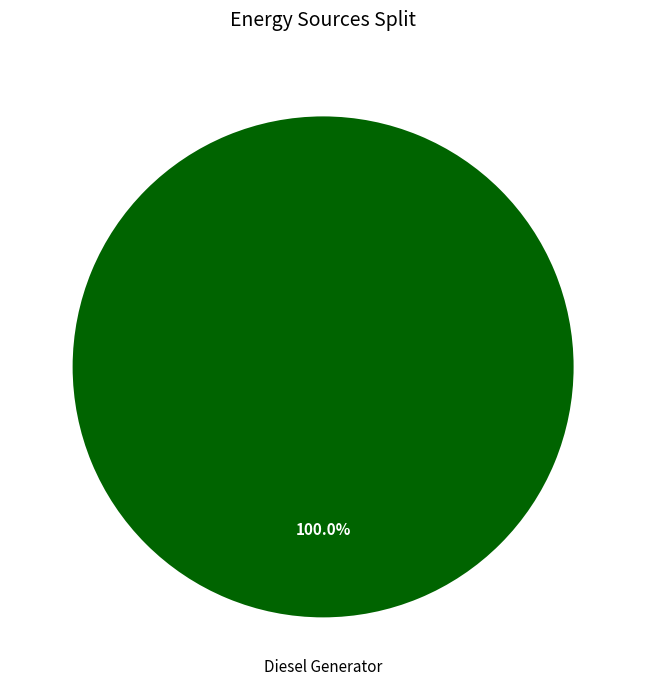

Is there a majority slice in this chart?

Yes